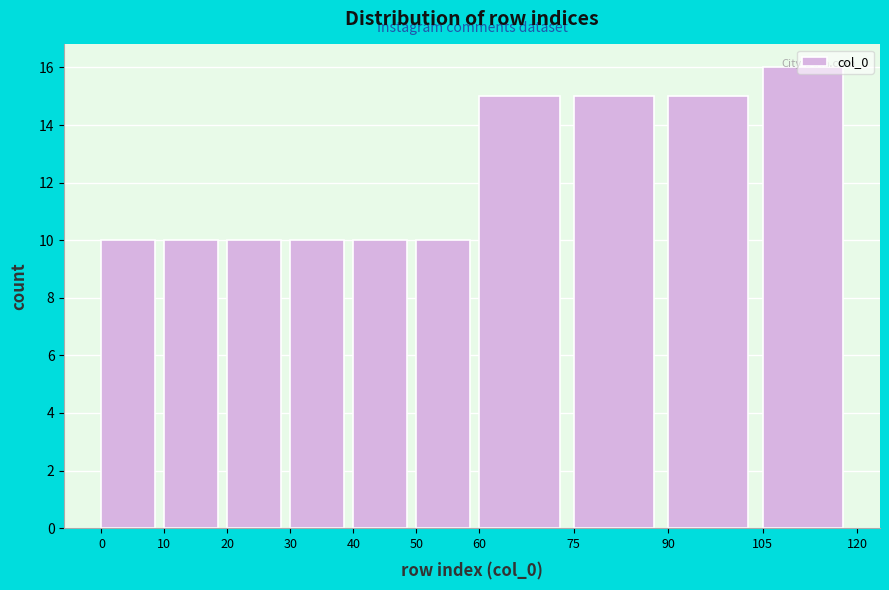

Reading left to right, transcribe this chart: for each bar, give the range it covers on the x-axis and its height. The values are not printed on the chart, so give them approximately, as read against the axis.

0 to 10: 10
10 to 20: 10
20 to 30: 10
30 to 40: 10
40 to 50: 10
50 to 60: 10
60 to 75: 15
75 to 90: 15
90 to 105: 15
105 to 120: 16